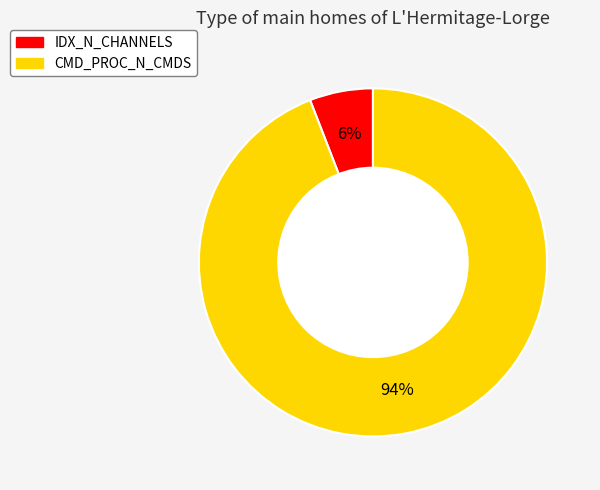

To the nearest percent, what is the difference between the largest and smallest slice percentages?

88%